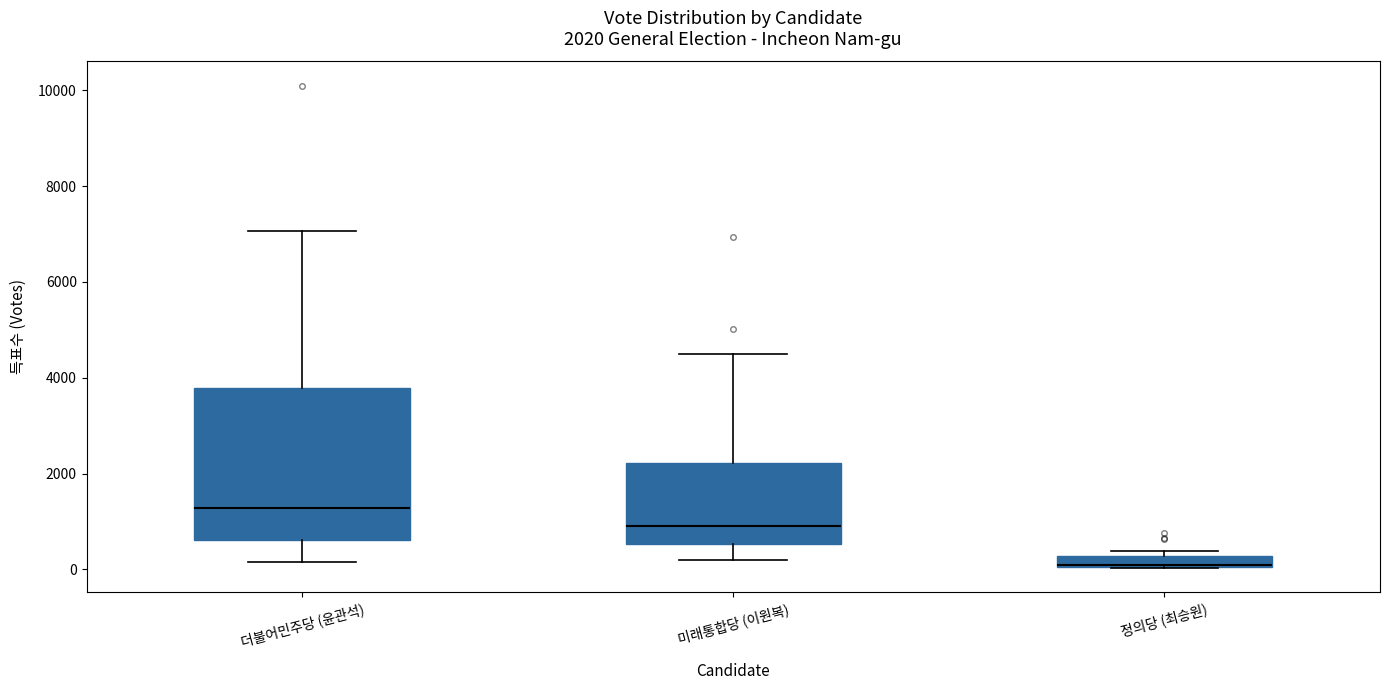

Which box is the tallest, from its lower edge to its upper edge?

더불어민주당 (윤관석)